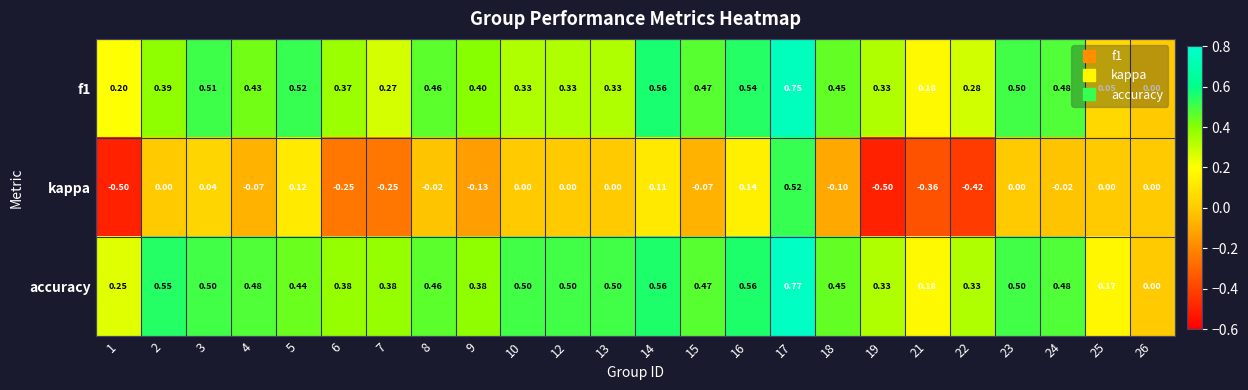

Is the value of f1 at 13 greater than the value of accuracy at 4?

No